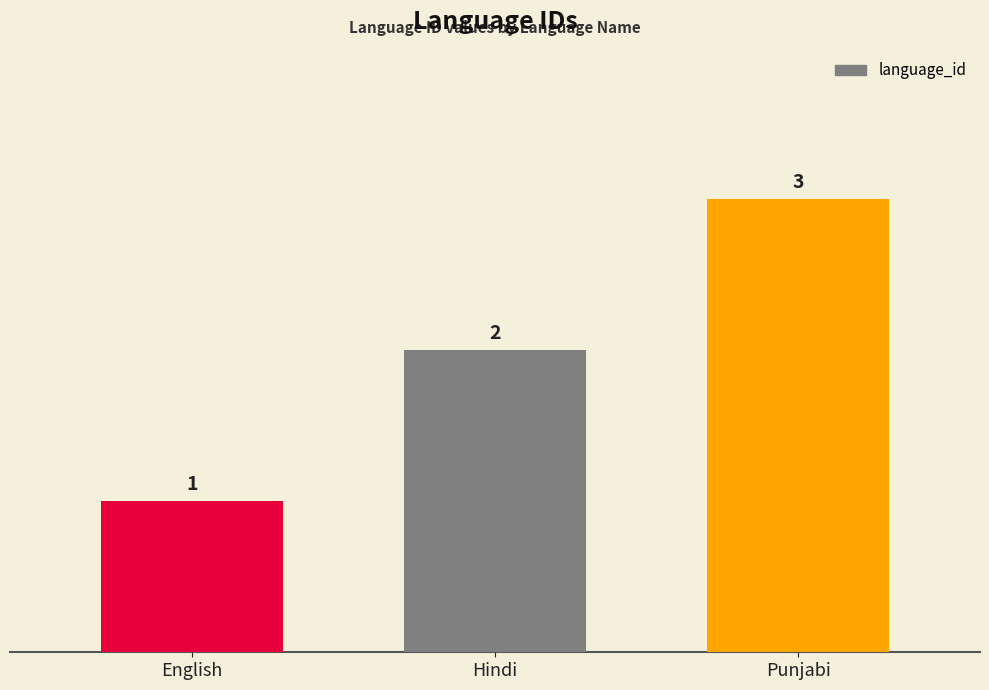

What is the difference between the values at Hindi and Punjabi?

1